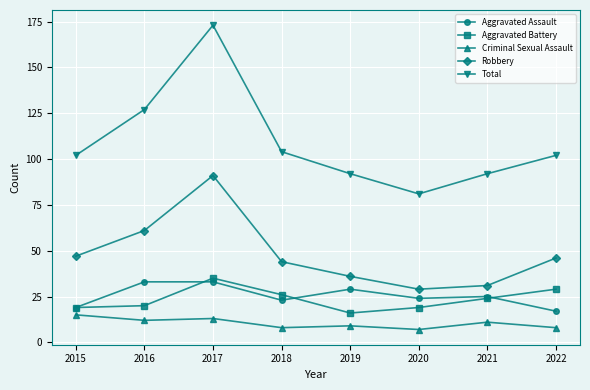

The value of Criminal Sexual Assault at 2021 is 11. True or false?

True